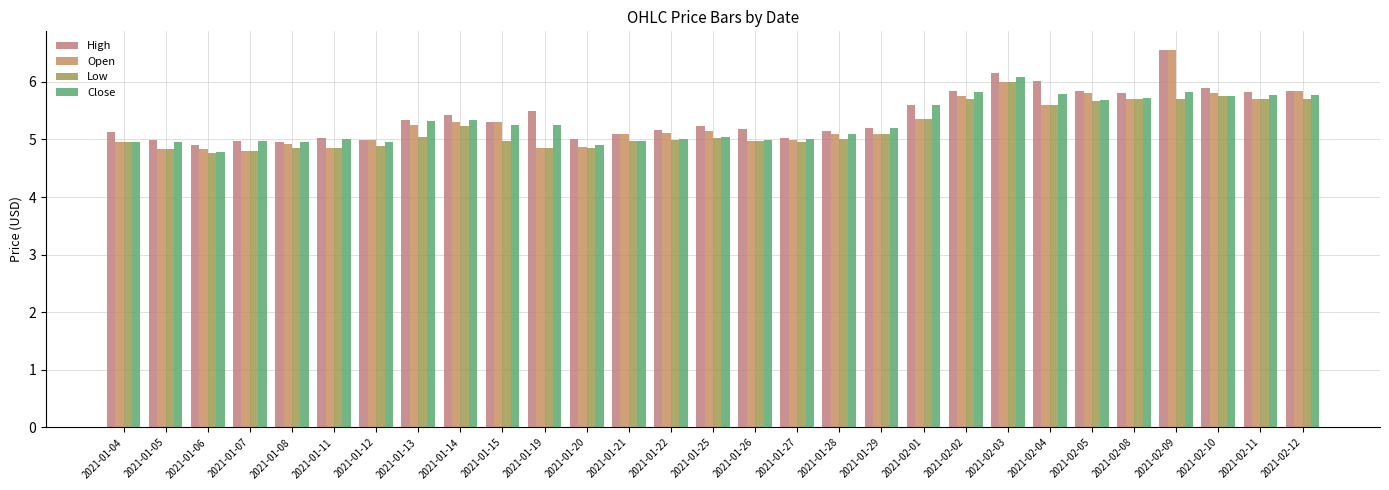

What is the value of the High bar at the 16th from the left?

5.2